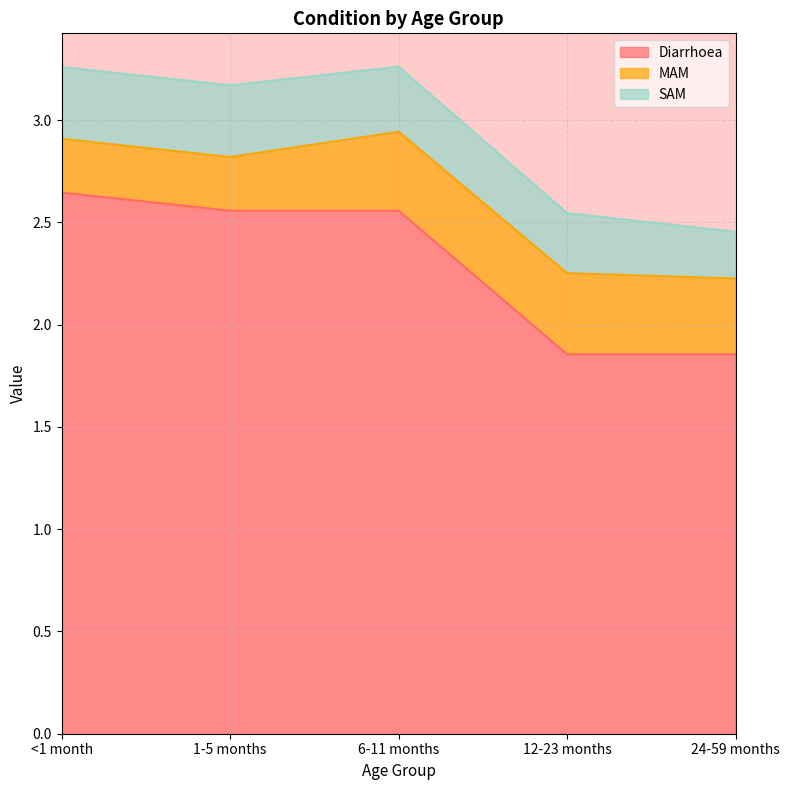

Which has a higher value, 24-59 months or 12-23 months?

24-59 months